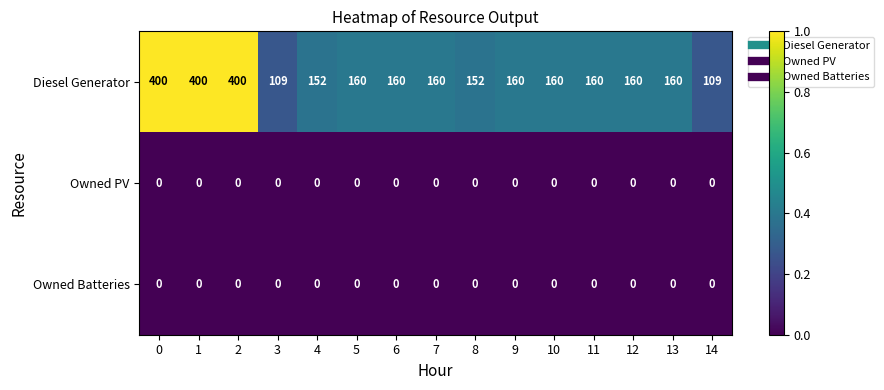

What is the lowest value of the Diesel Generator series?

109